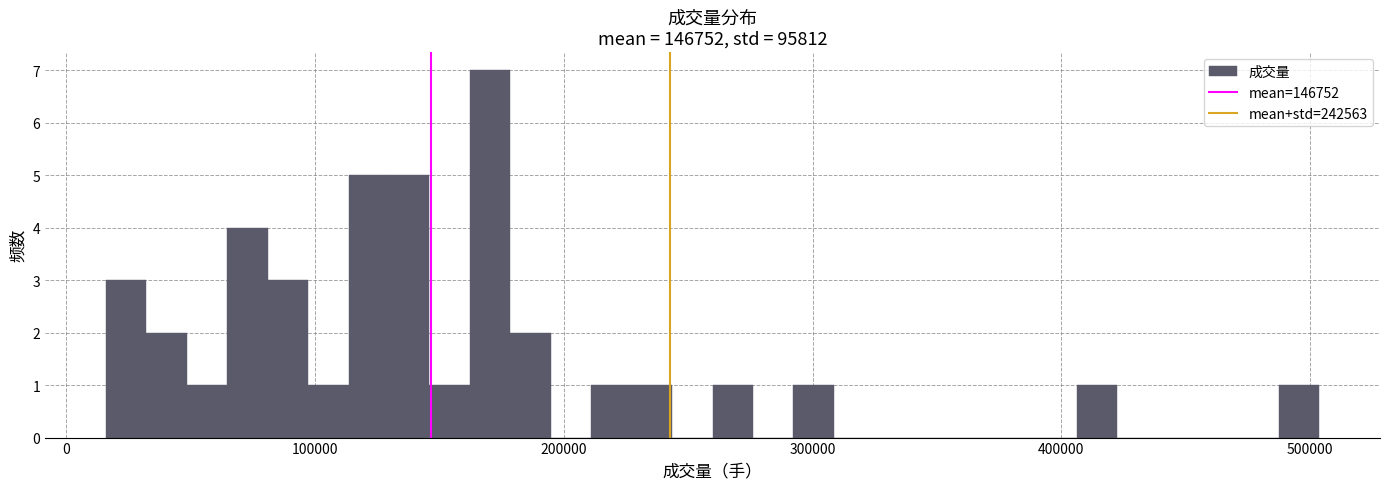

Around what value on the x-axis is the tallest bar? Give the approximate position of its centre, as read against the axis.

170000